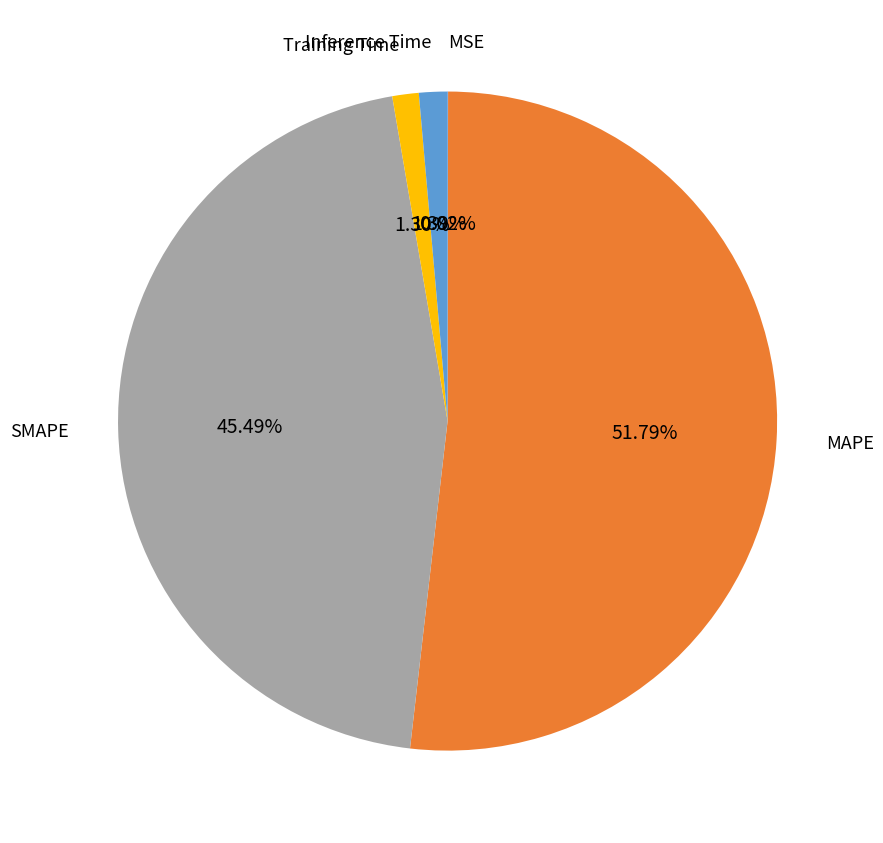

Is there a majority slice in this chart?

Yes